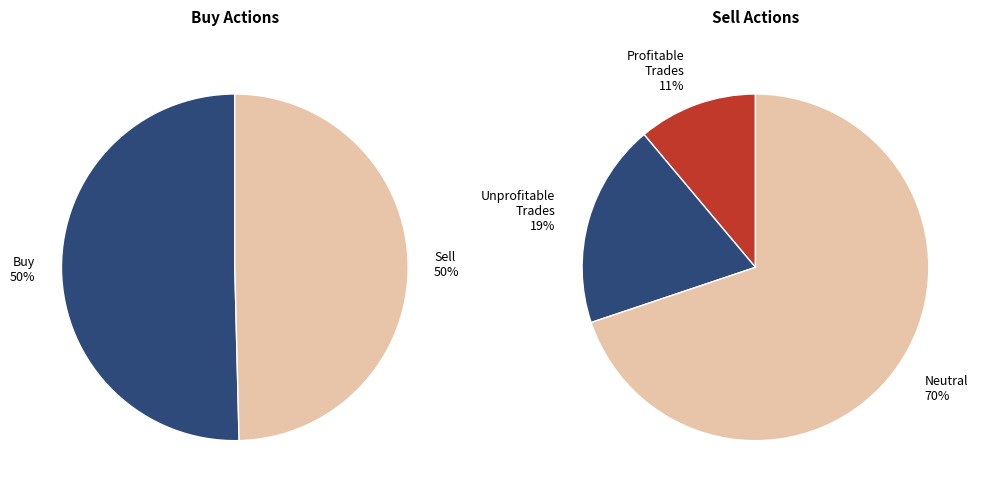

To the nearest percent, what percentage of the pie is Buy?

50%